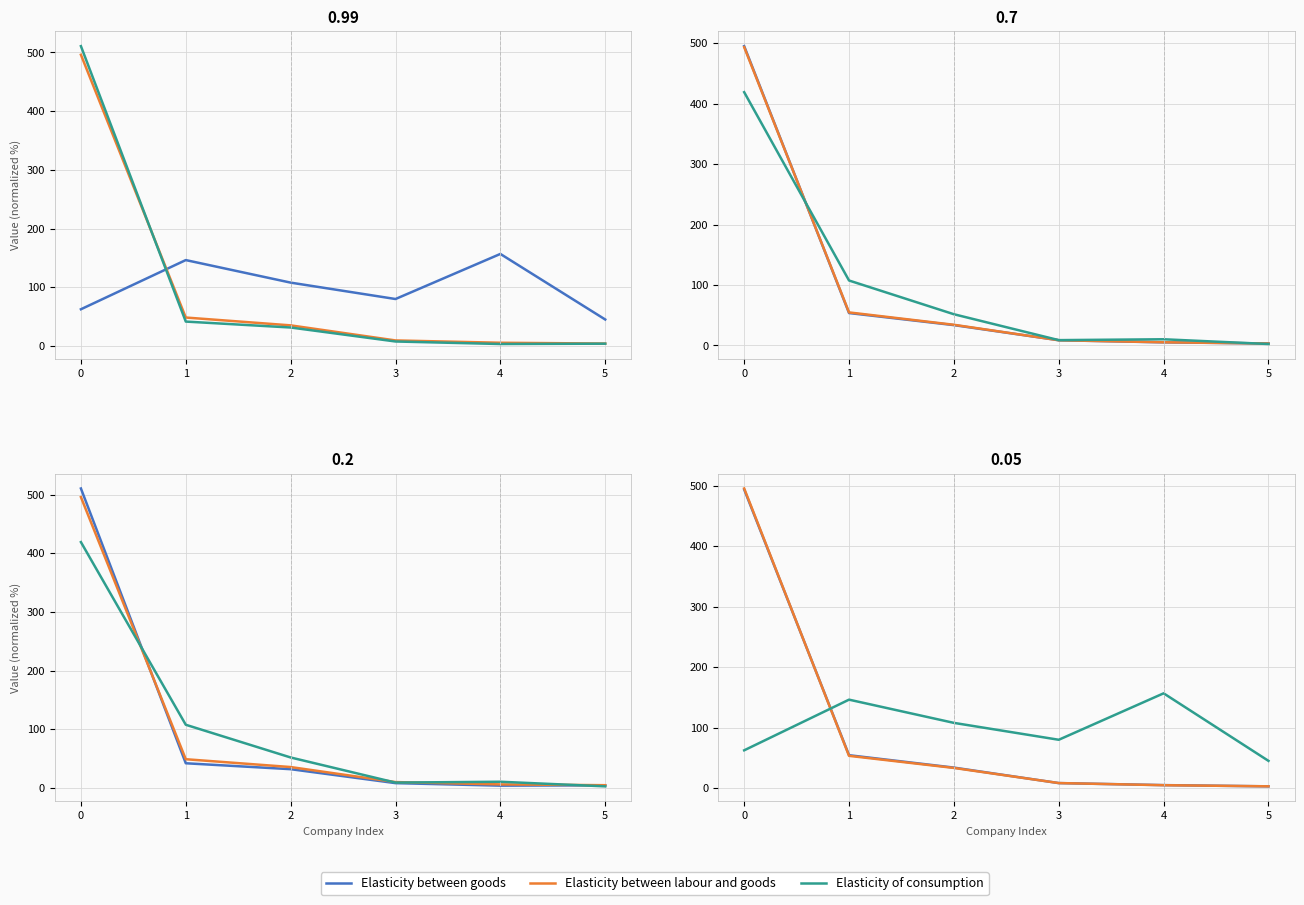

Where is Elasticity between goods nearest to the value 248?

1